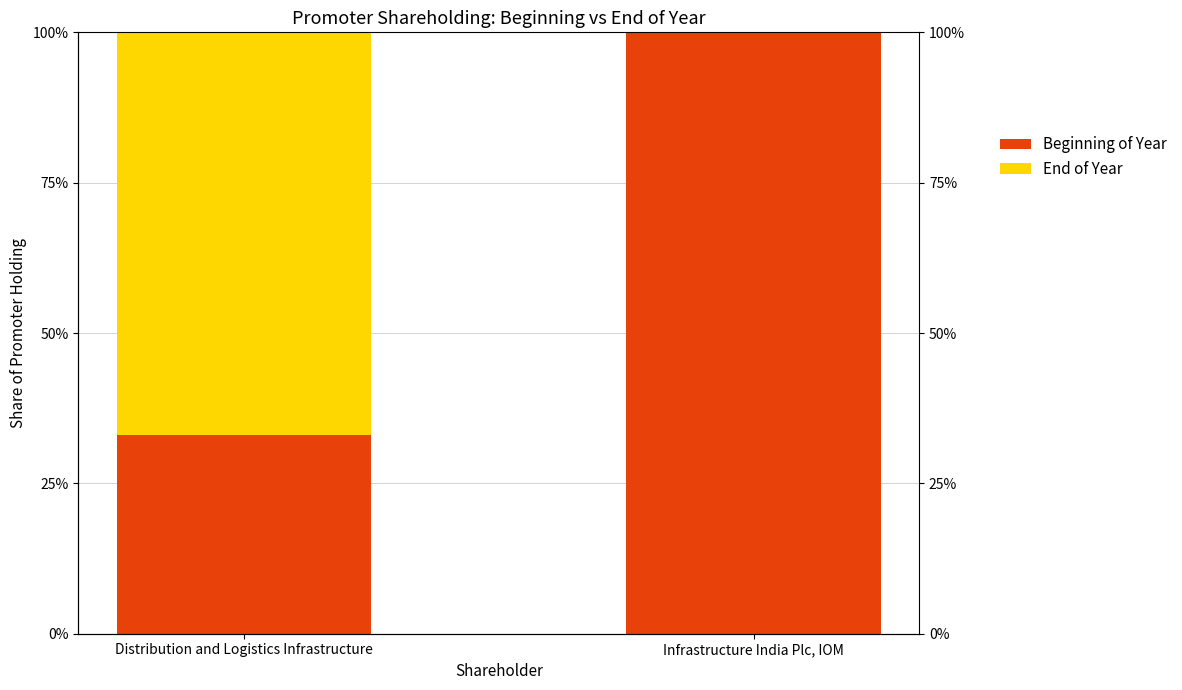

What is the difference between the End of Year values at Distribution and Logistics Infrastructure and Infrastructure India Plc, IOM?

0.7